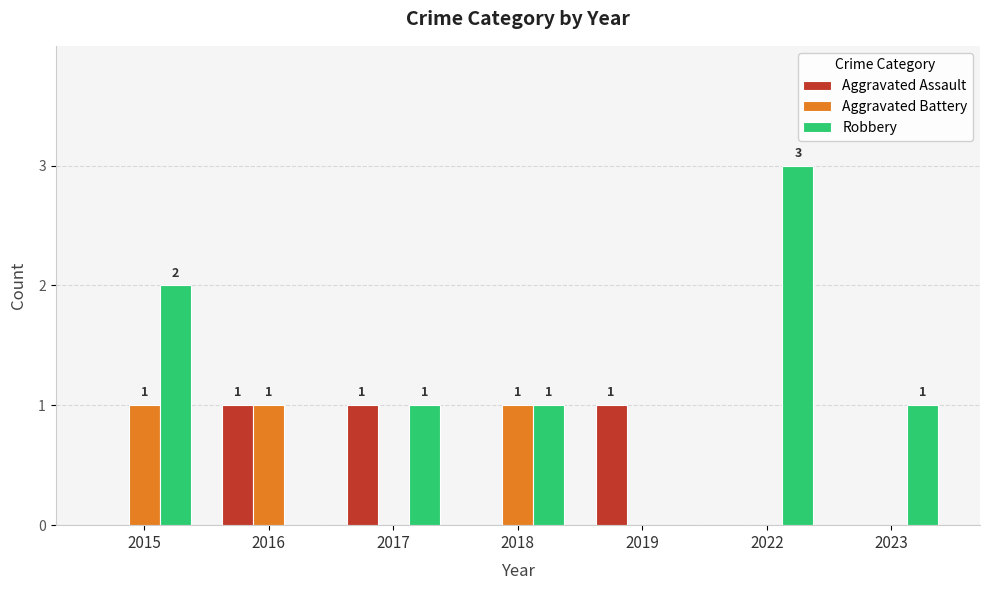

What is the sum of all Aggravated Battery values?

3